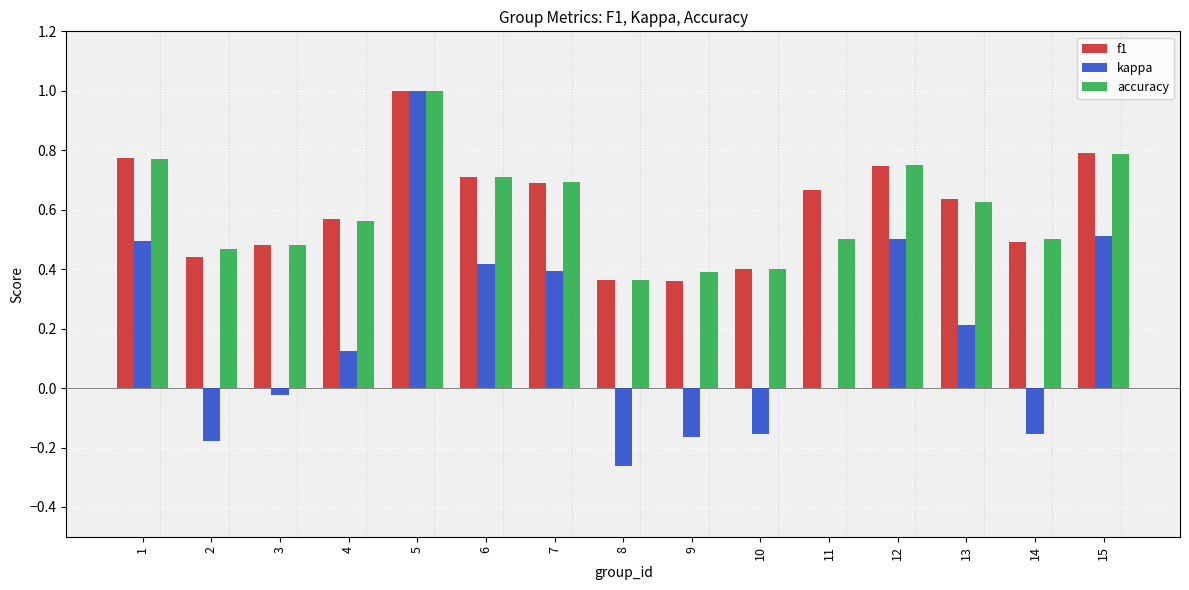

What is the greatest value displayed?

1.0